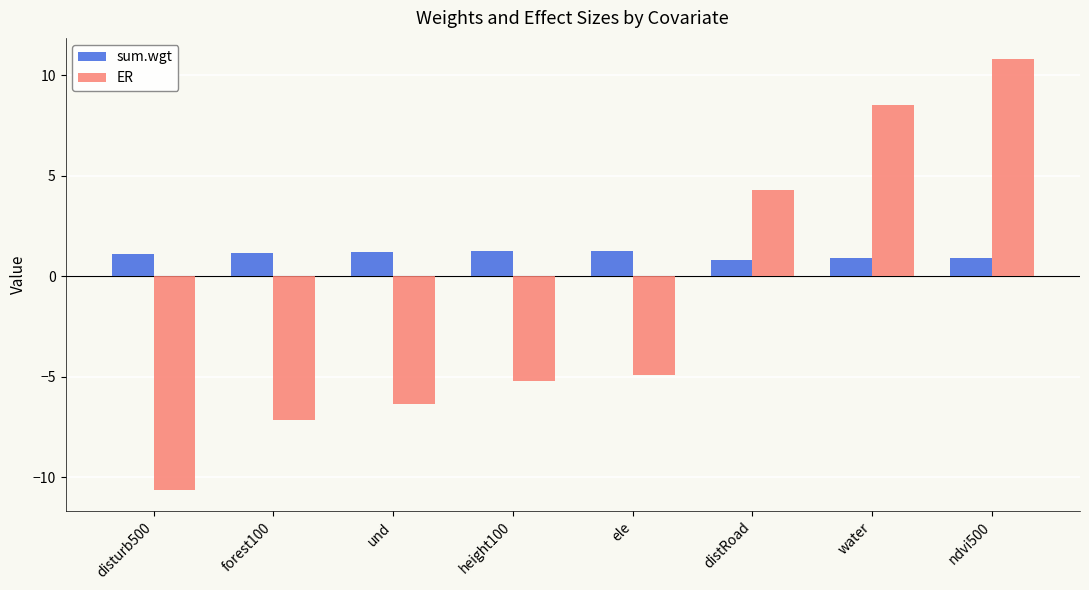

What is the approximate value of ER at distRoad?

4.3